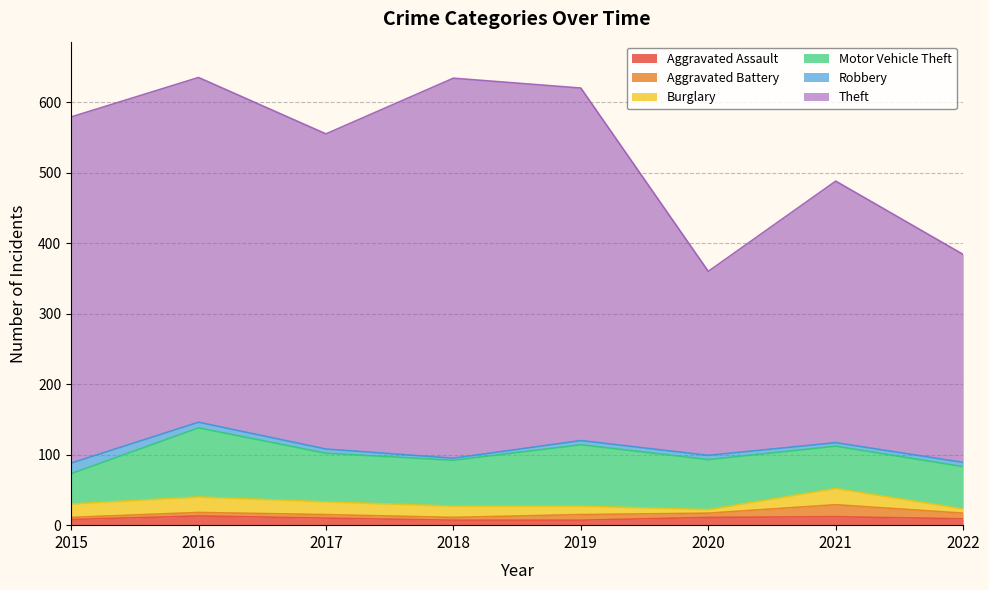

Read the Burglary value at 2016.

22